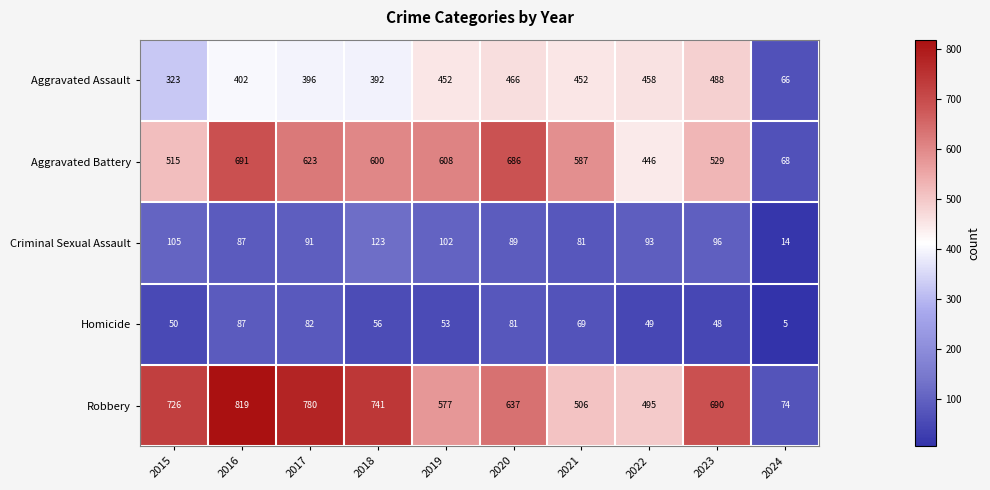

What is the maximum value for Criminal Sexual Assault?

123